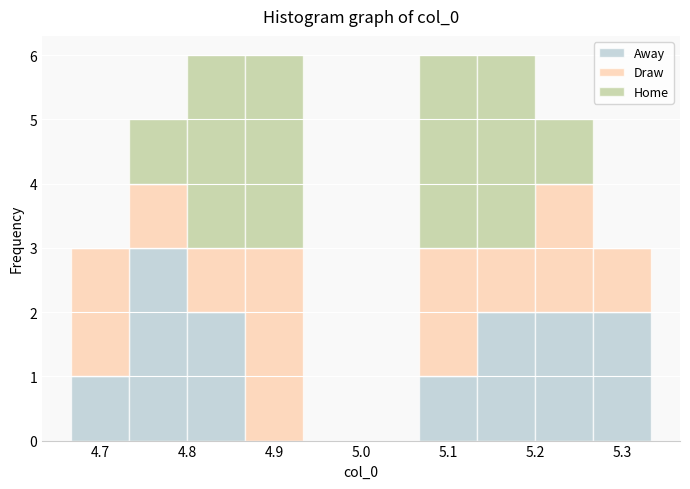

What is the total height of the stacked bar covering 4.80 to 4.87 on the x-axis? Neither the bar edges nor the heights are printed on the chart, so give them approximately, as read against the axes.

6